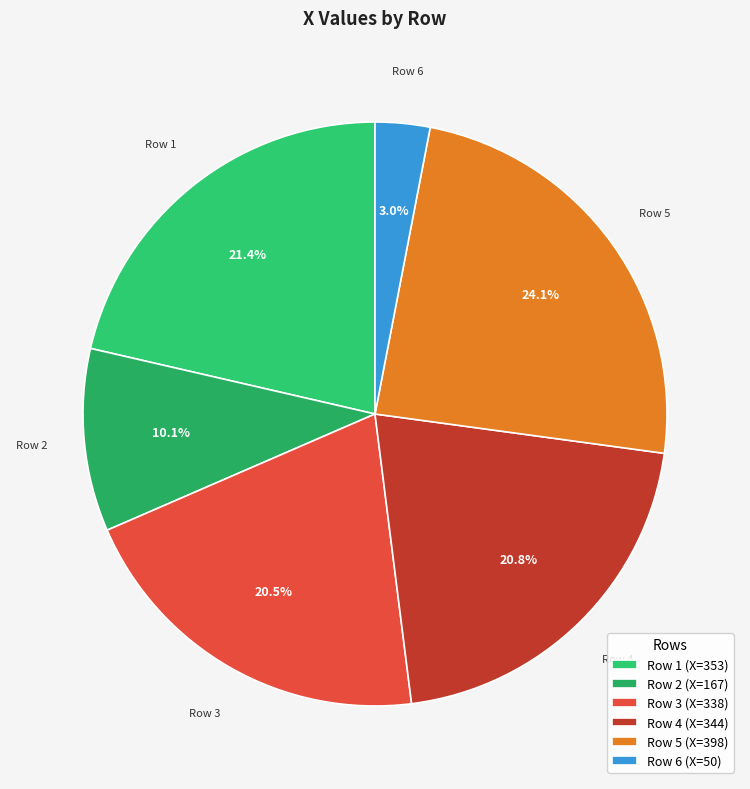

Which category has the biggest portion of the pie?

Row 5 (X=398)